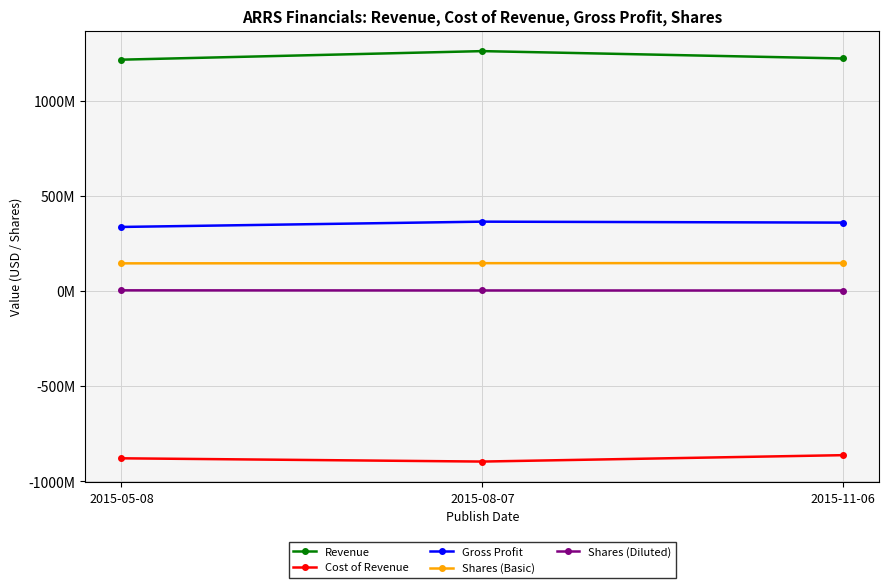

Is this an area chart (filled region under the line)?

No